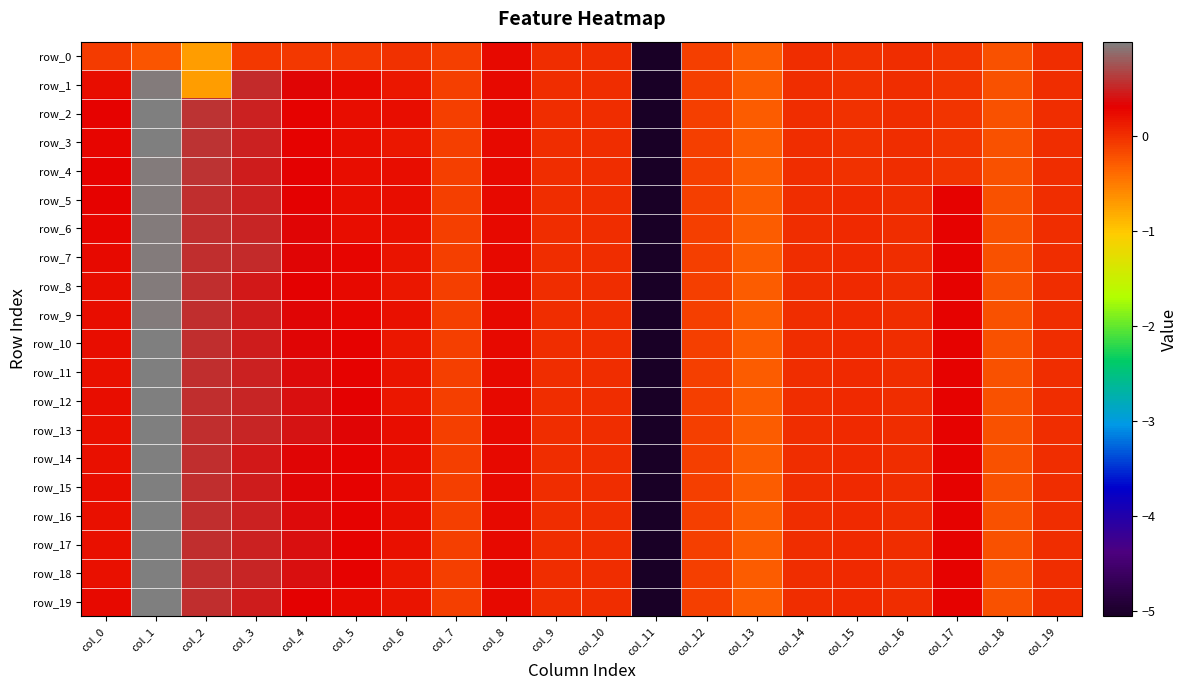

What is the sum of all row_17 values?

-2.1